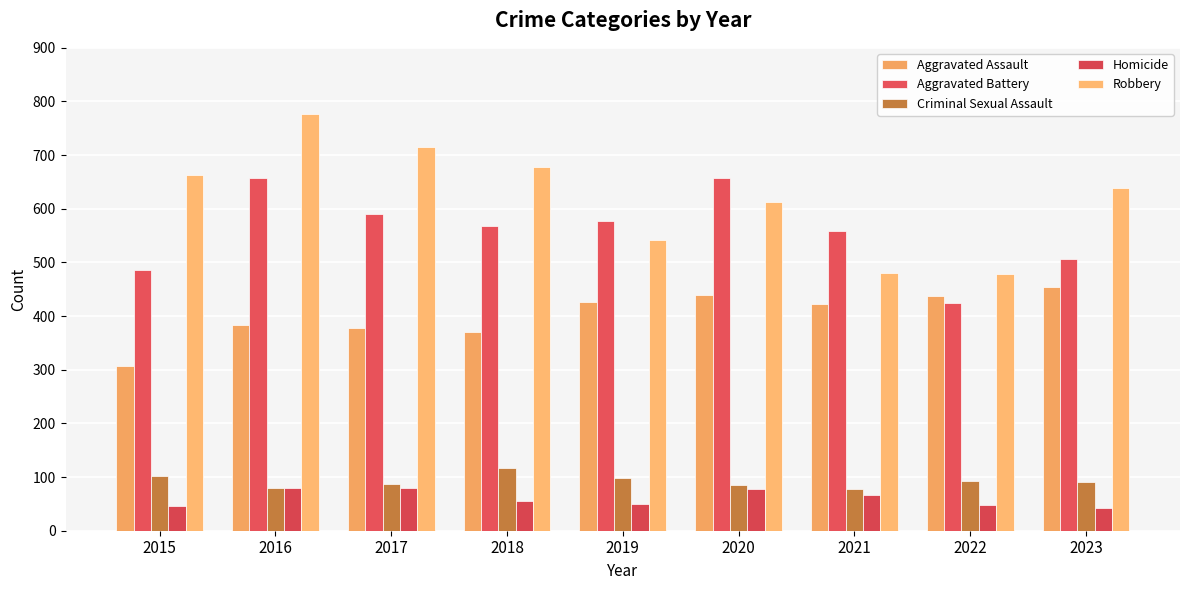

What is the value of the Robbery bar at the 9th from the left?

638